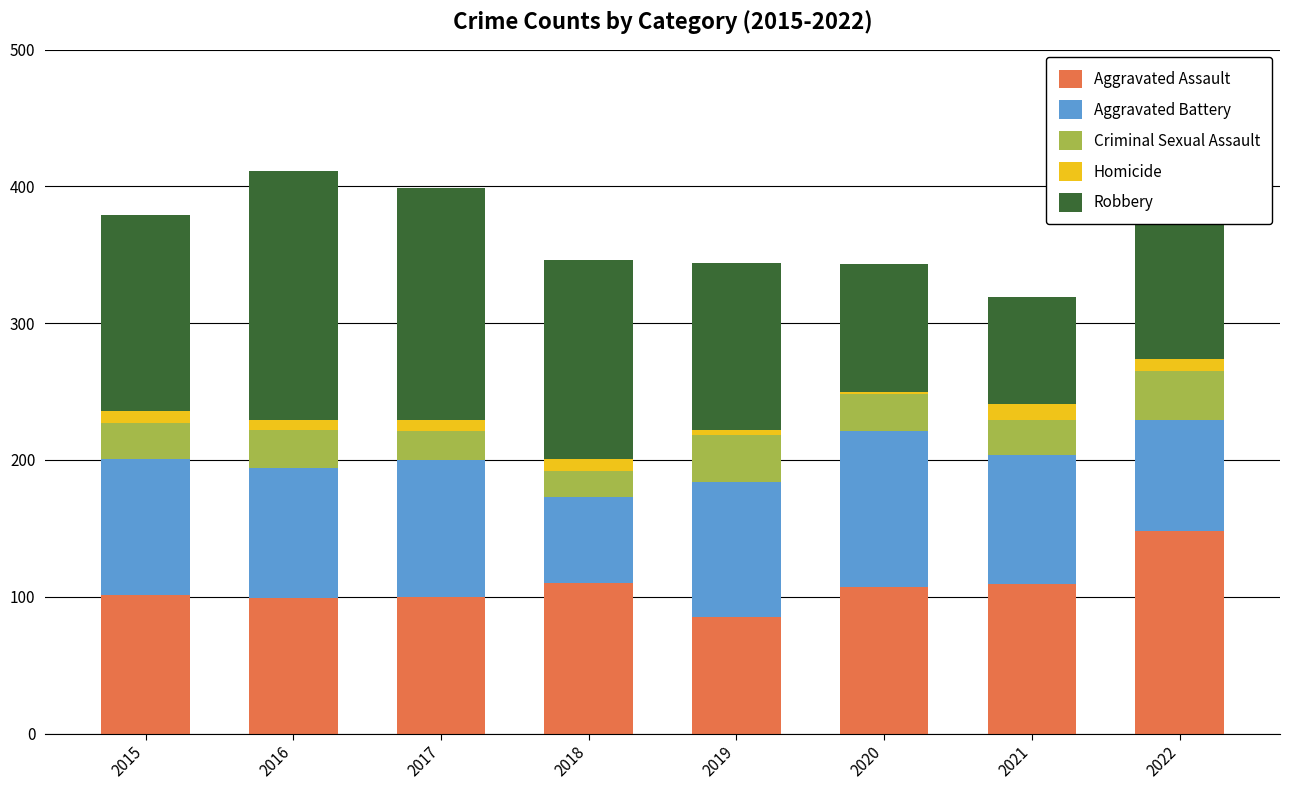

What is the lowest value of the Aggravated Assault series?

85